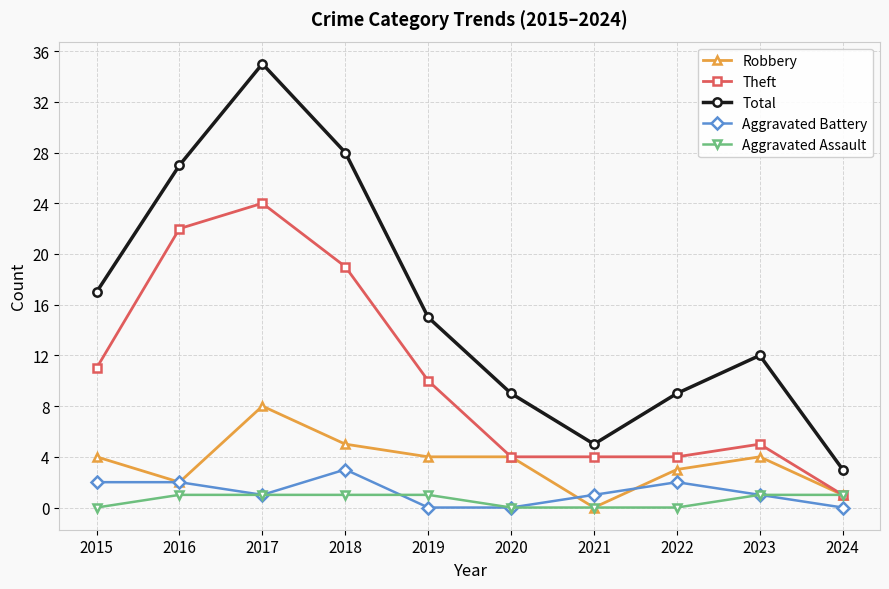

The value of Aggravated Battery at 2022 is 2. True or false?

True